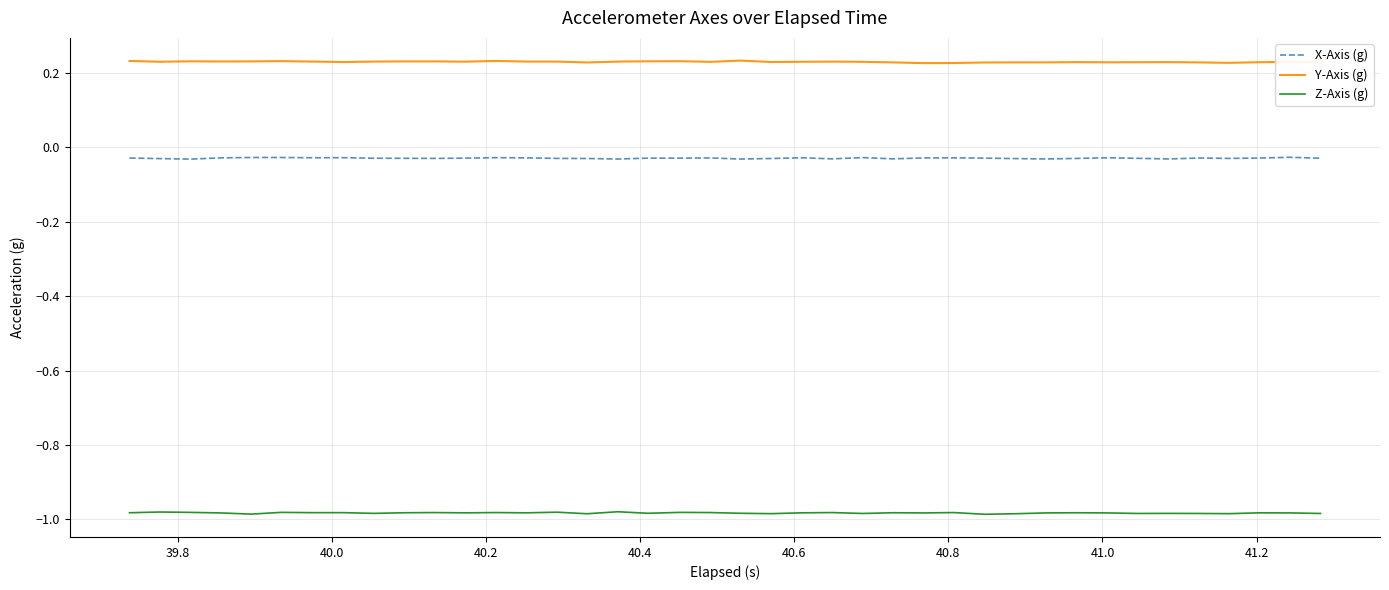

What is the sum of all Z-Axis (g) values?

-39.3